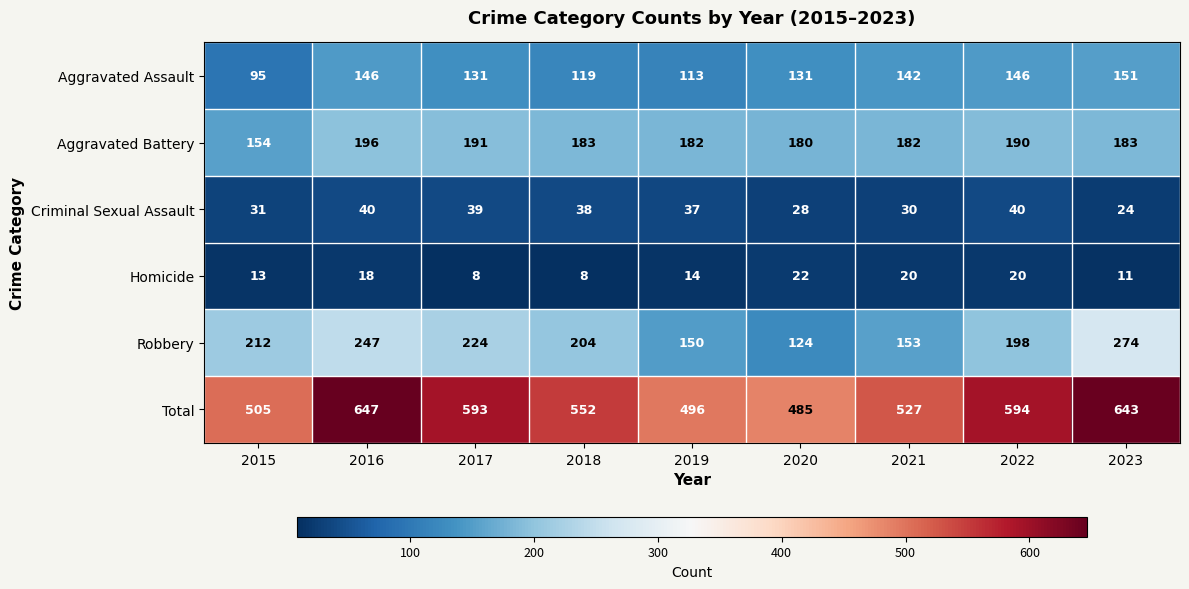

Which series changed the most between 2017 and 2018?

Total